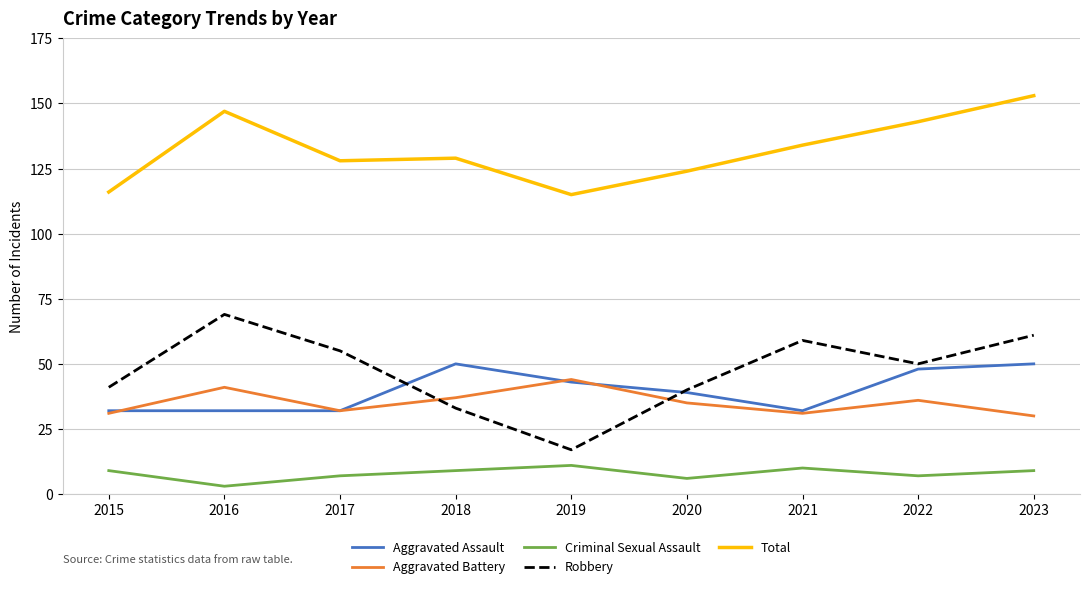

Which series has the widest spread of values?

Robbery